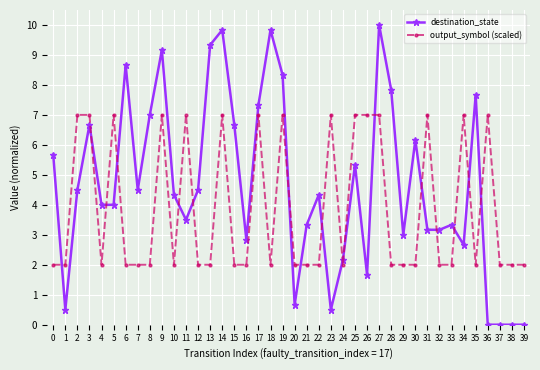

What is the value of the destination_state point at the 4th from the left?

6.7